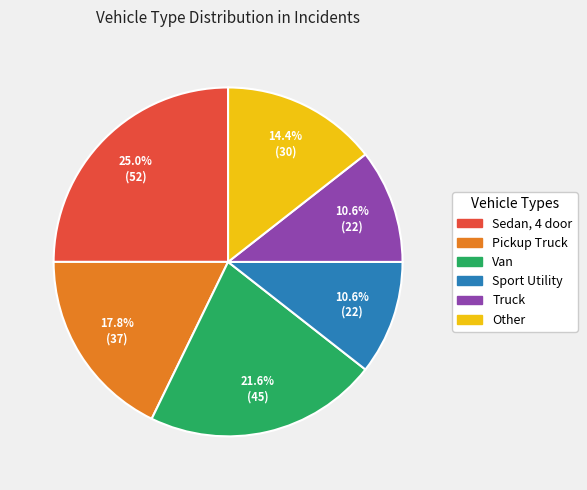

Does any single category account for the majority?

No